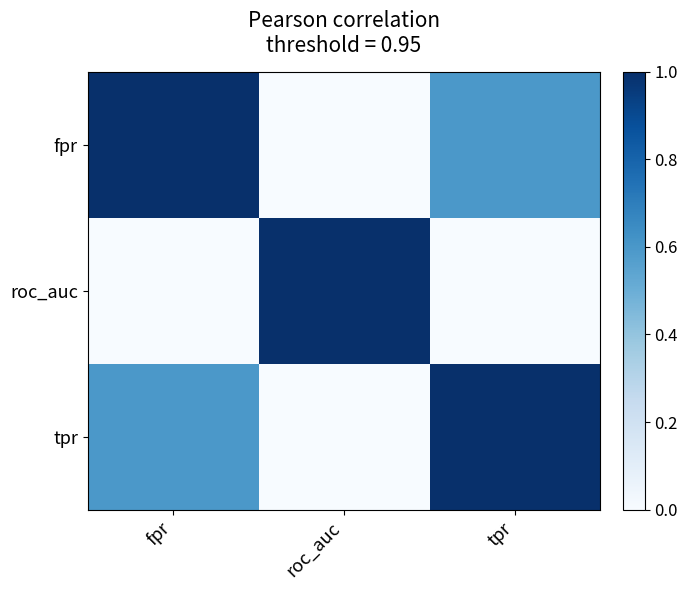

Which series has the largest range (max minus min)?

fpr